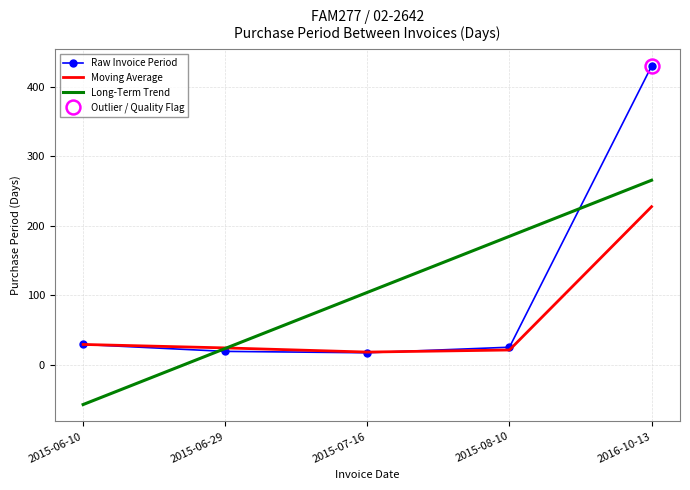

What are all the series names shown in the legend?

Raw Invoice Period, Moving Average, Long-Term Trend